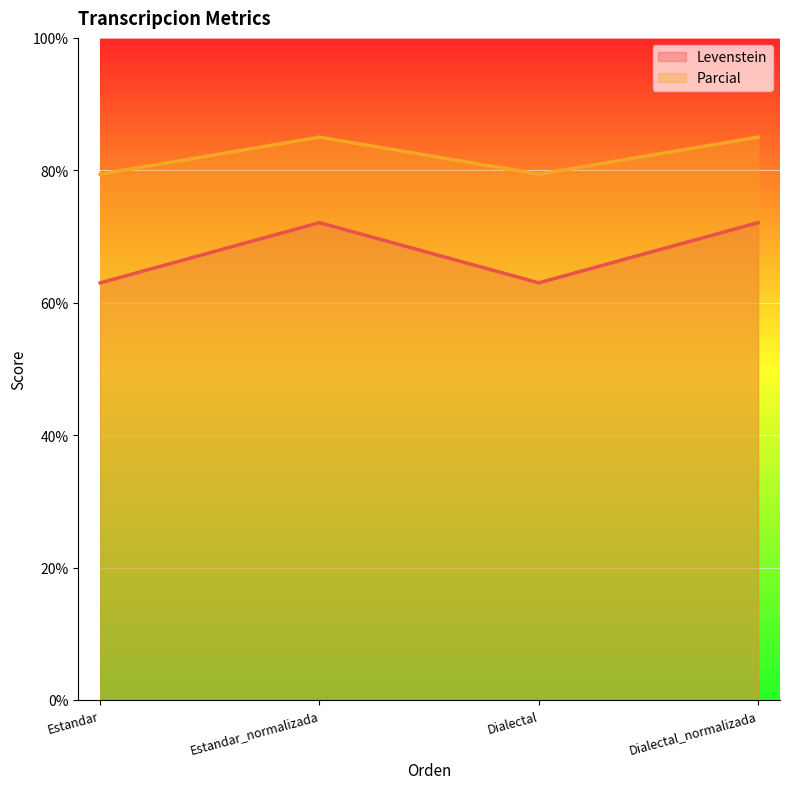

Which series changed the most between Dialectal and Dialectal_normalizada?

Levenstein